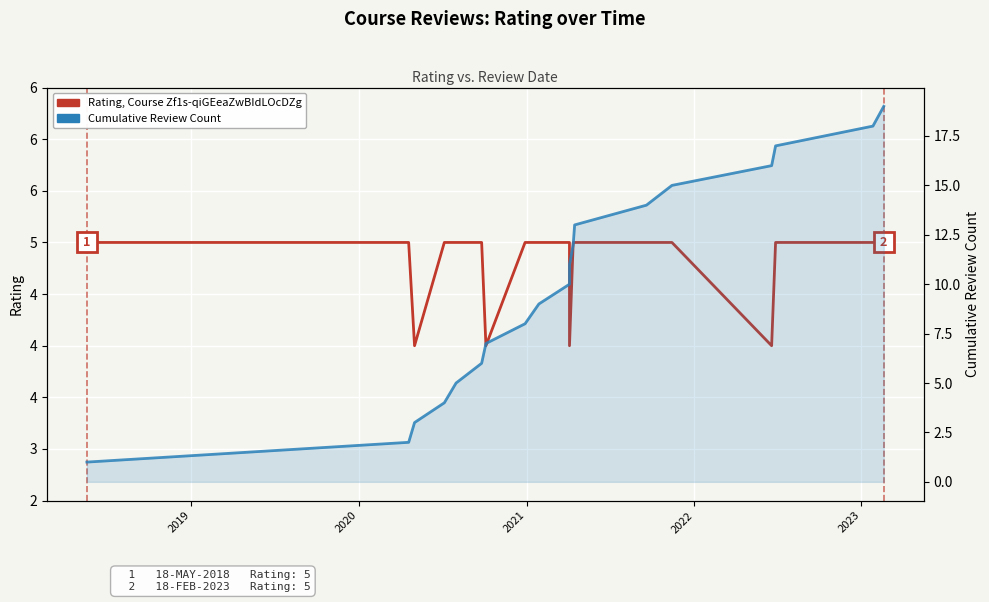

What is the greatest value displayed?

19